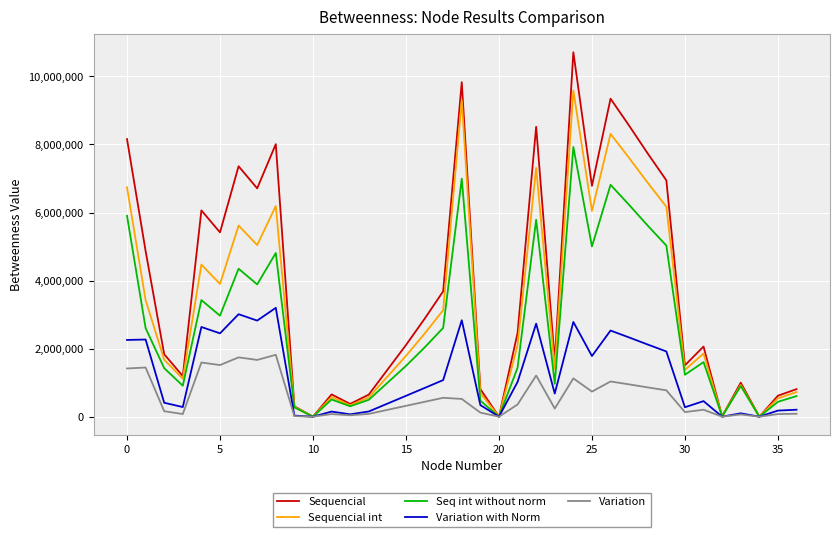

Rank the series by their average value, from lowest to highest.

Variation, Variation with Norm, Seq int without norm, Sequencial int, Sequencial